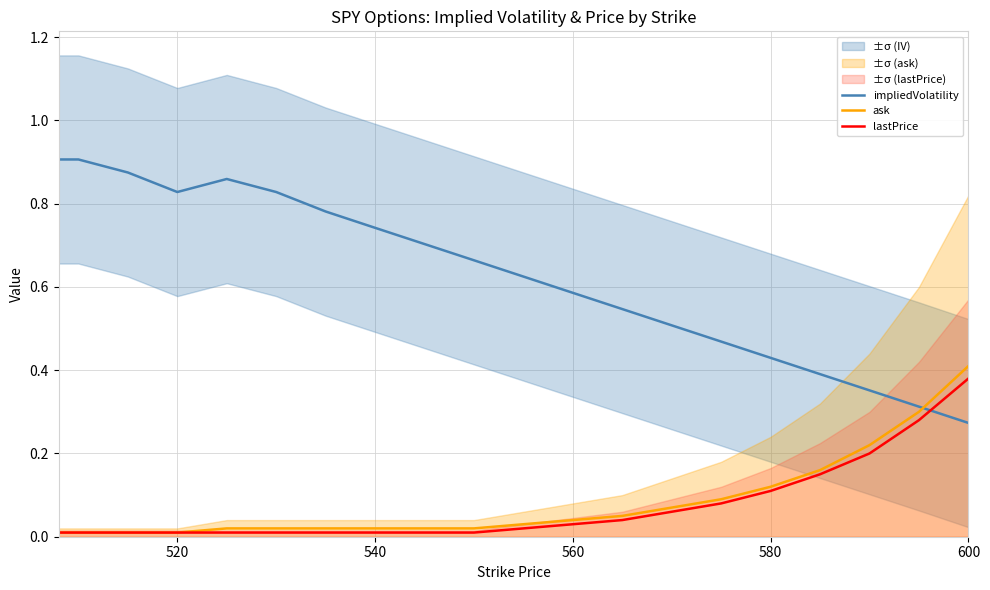

Reading left to right, extract all data points from this chart.

impliedVolatility: 0.9	0.9	0.9	0.8	0.9	0.8	0.8	0.7	0.7	0.7	0.6	0.6	0.5	0.5	0.5	0.4	0.4	0.4	0.3	0.3
ask: 0.0	0.0	0.0	0.0	0.0	0.0	0.0	0.0	0.0	0.0	0.0	0.0	0.1	0.1	0.1	0.1	0.2	0.2	0.3	0.4
lastPrice: 0.0	0.0	0.0	0.0	0.0	0.0	0.0	0.0	0.0	0.0	0.0	0.0	0.0	0.1	0.1	0.1	0.1	0.2	0.3	0.4